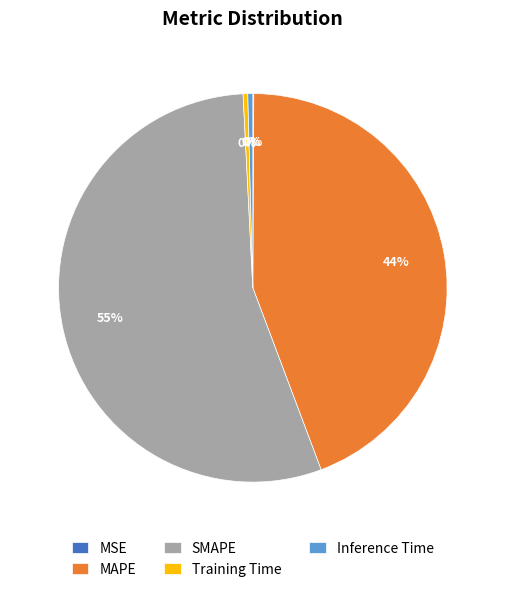

To the nearest percent, what percentage of the pie is MAPE?

44%